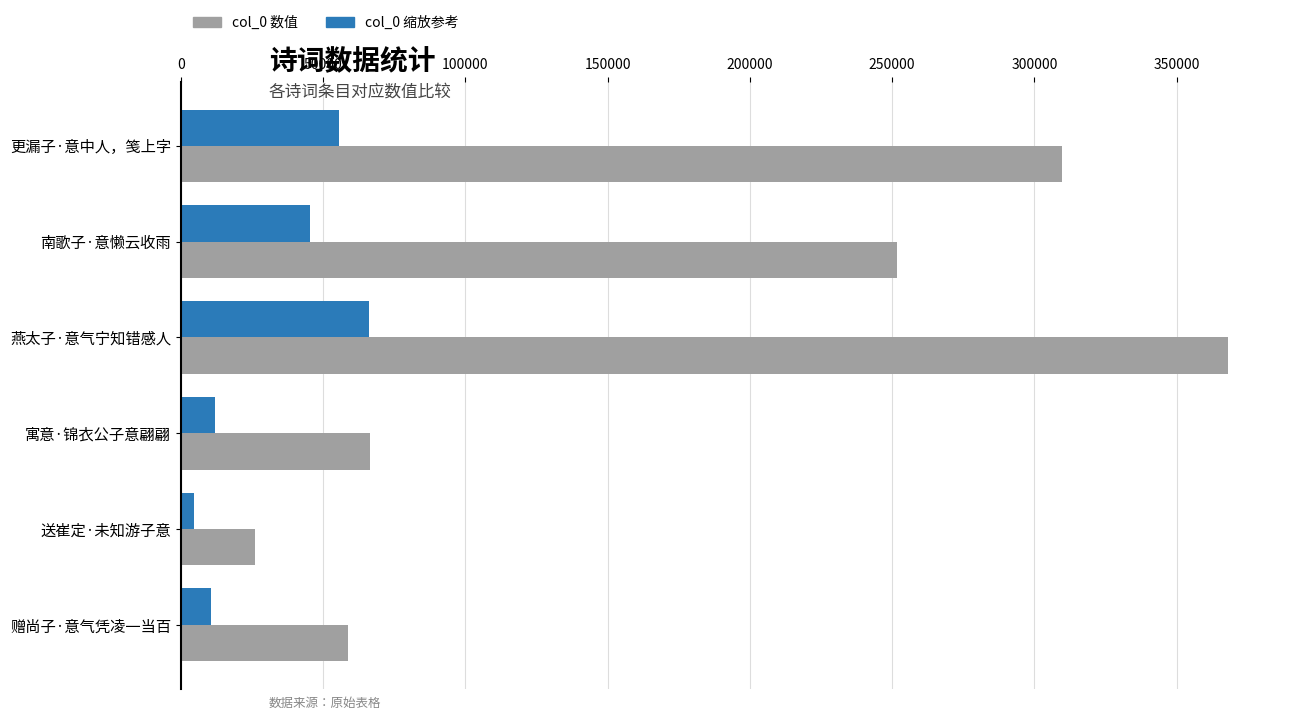

What is the total value across all series at 燕太子·意气宁知错感人?

434139.7